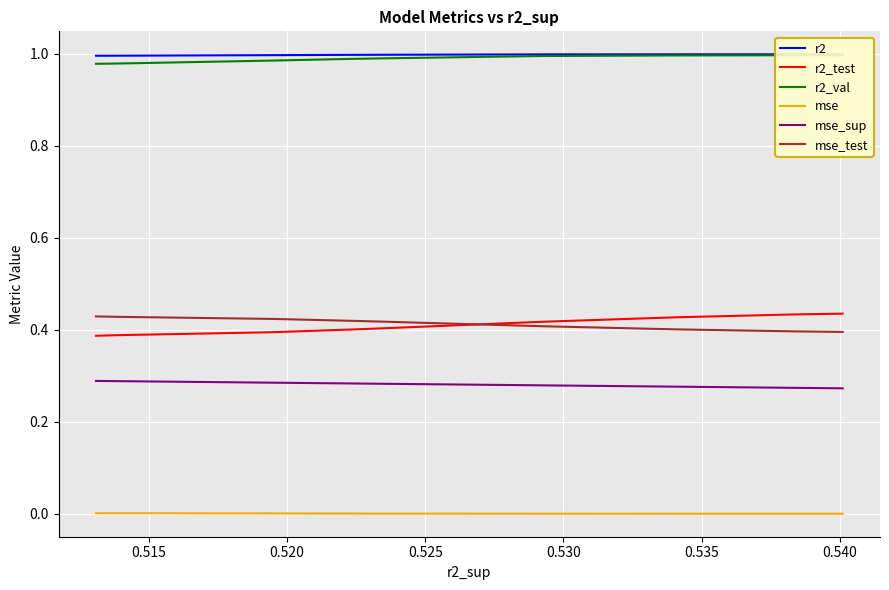

Is the value of mse_test at 0.520 greater than the value of r2_val at 8?

No